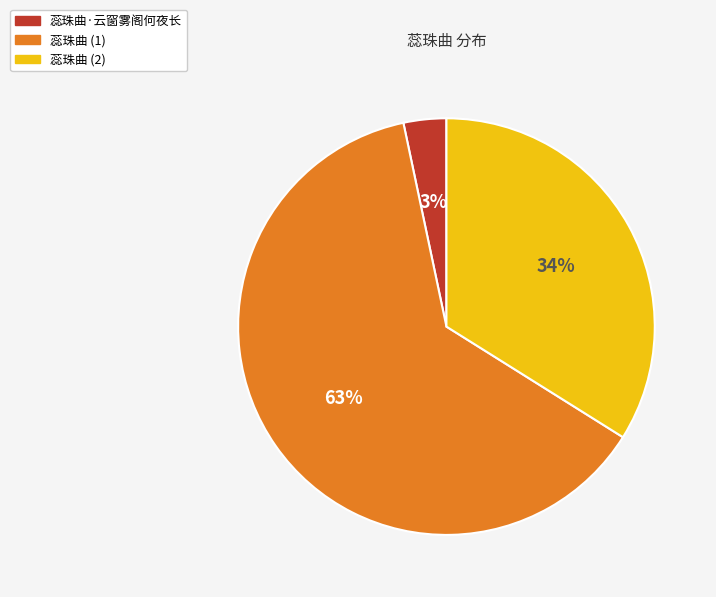

Which slice is the smallest?

蕊珠曲·云窗雾阁何夜长